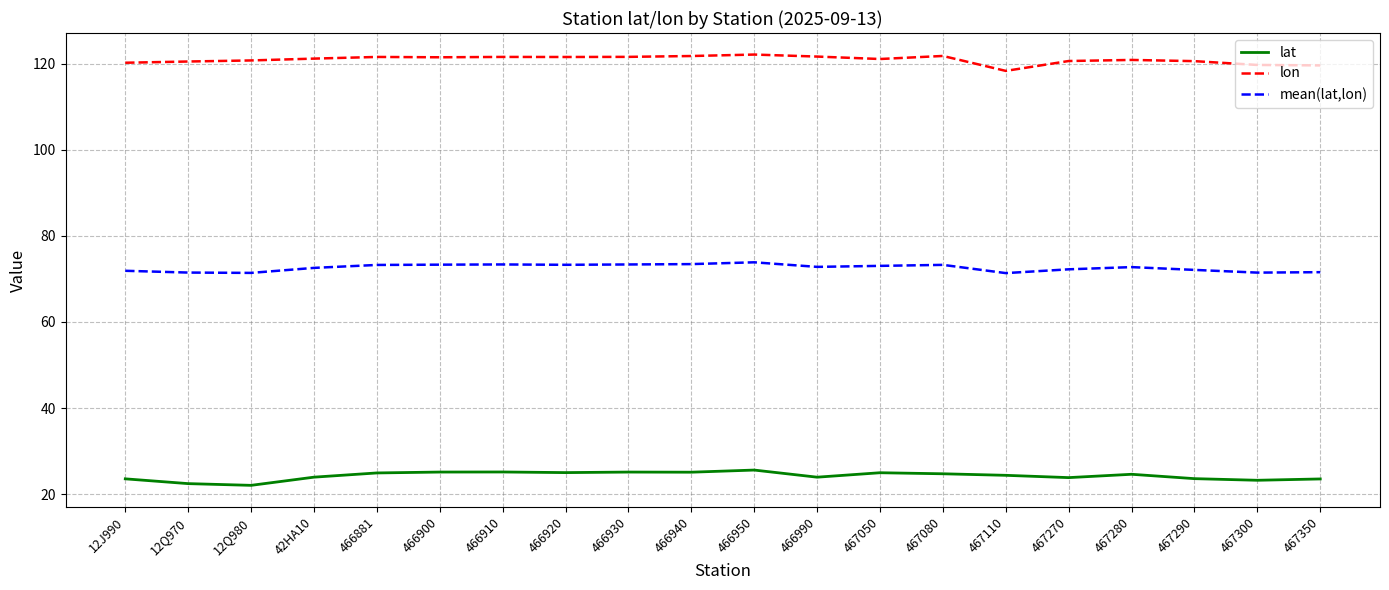

What is the spread (max minus min) of values at 467050?

96.0